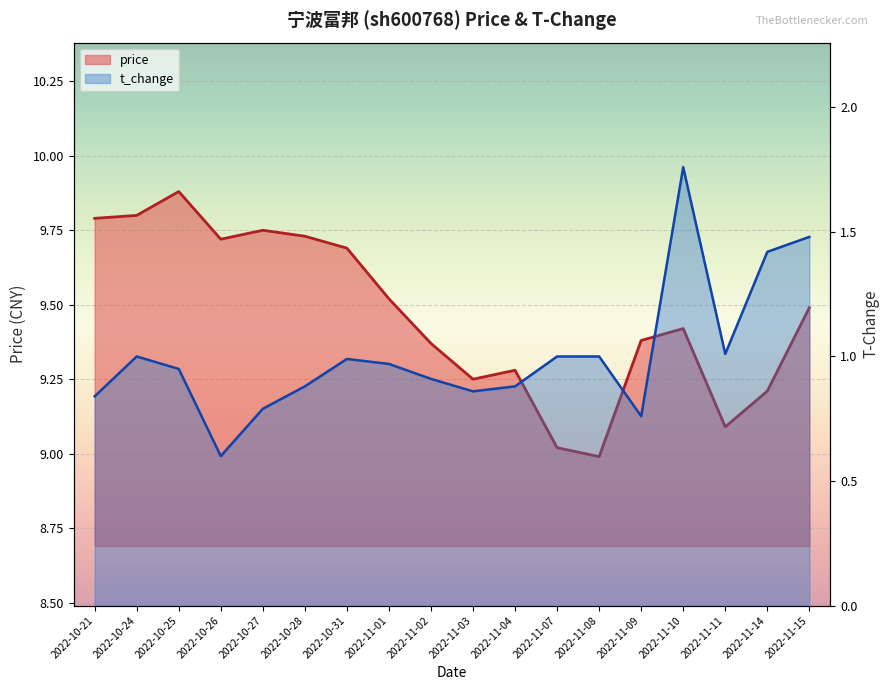

True or false: price and t_change intersect in this chart.

False